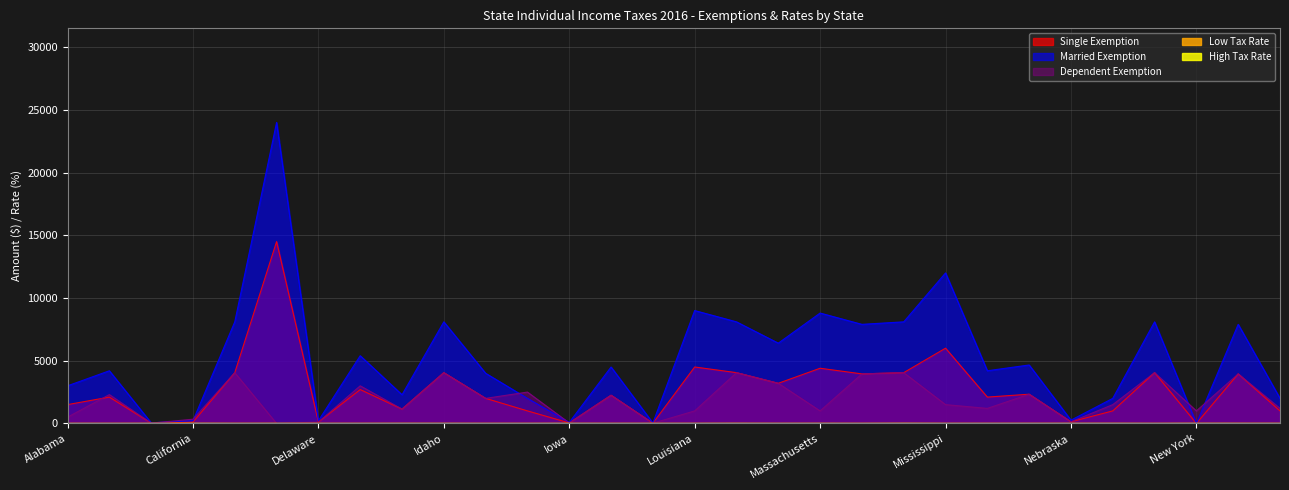

Where does the Married Exemption series first go above 4500?

Colorado